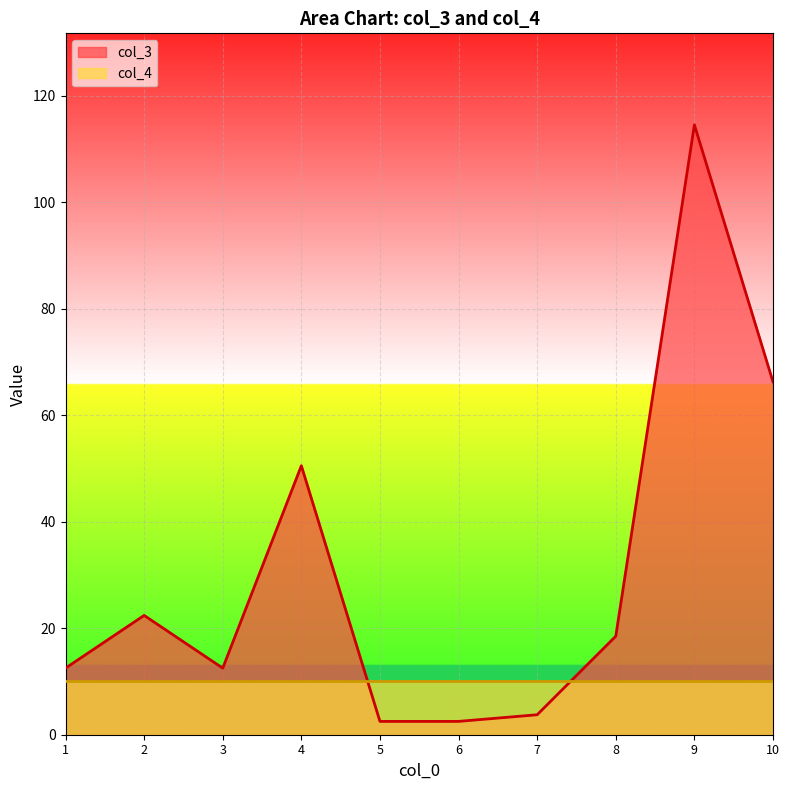

How many values exceed 18?

5